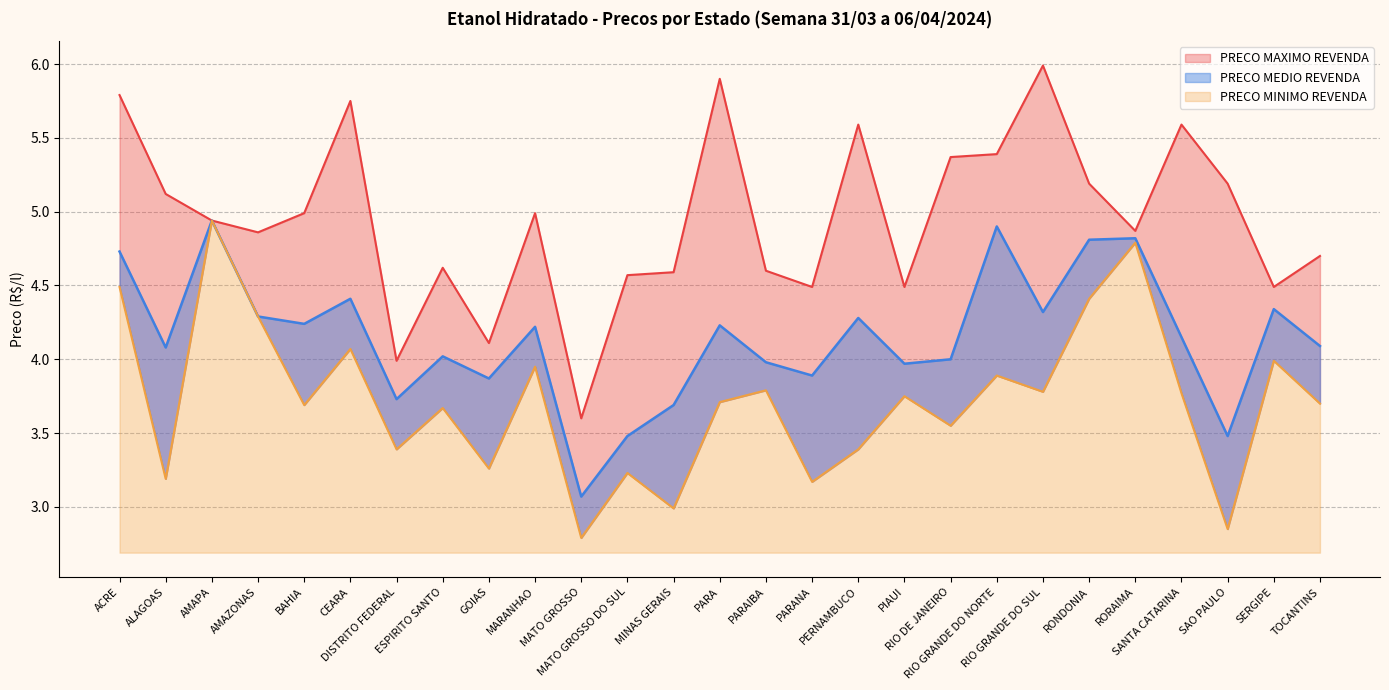

True or false: PRECO MINIMO REVENDA and PRECO MEDIO REVENDA intersect in this chart.

False